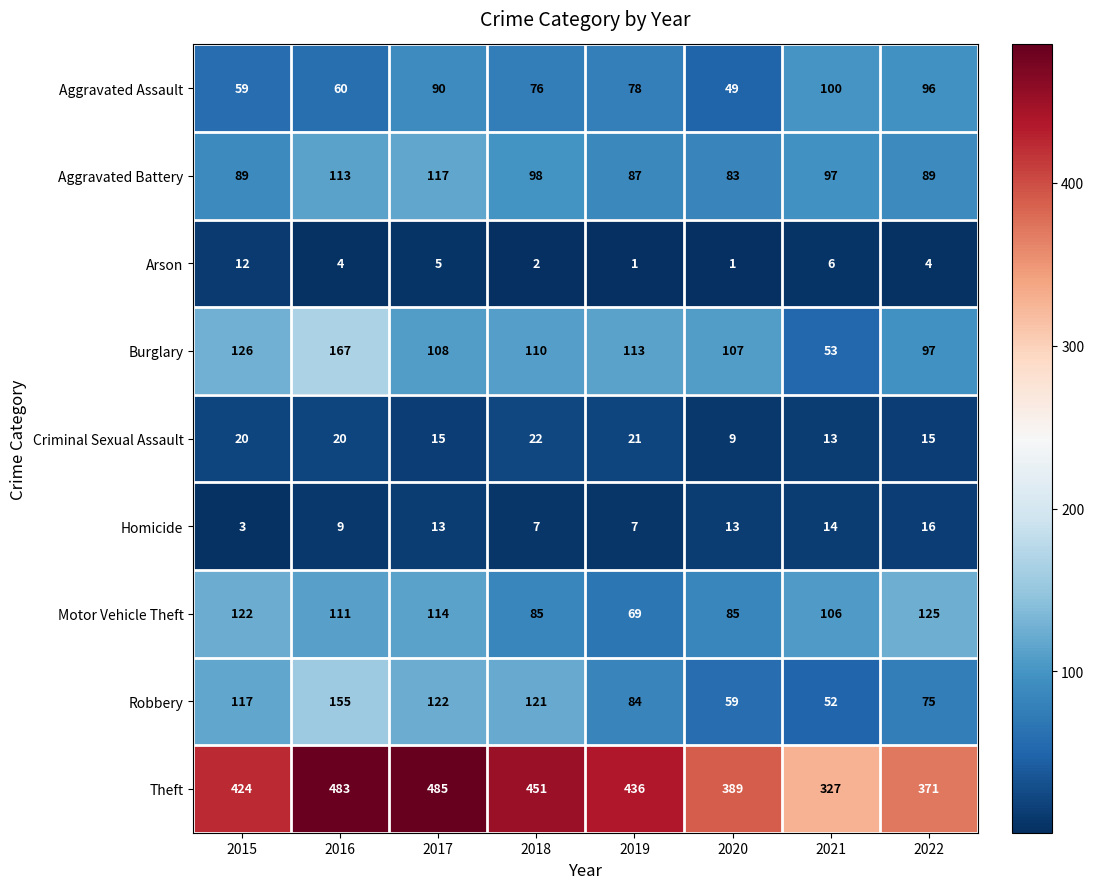

The Homicide series shows 6 at 2020. True or false?

False